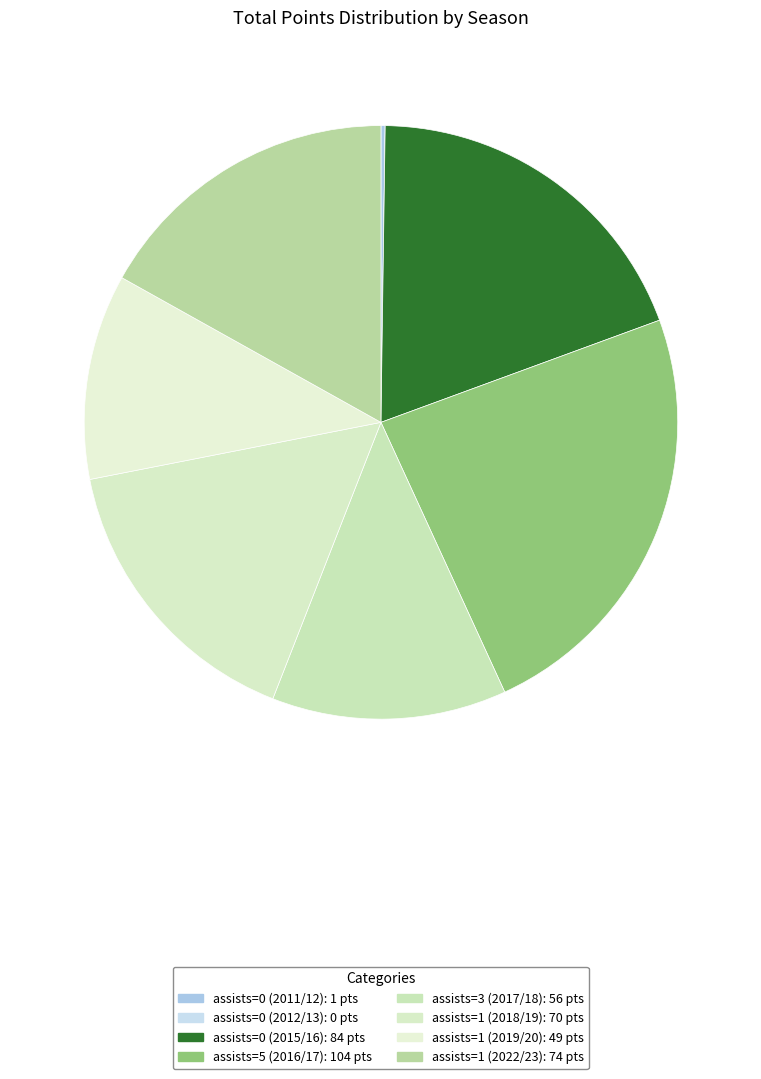

To the nearest percent, what portion does assists=5 (2016/17) represent?

24%